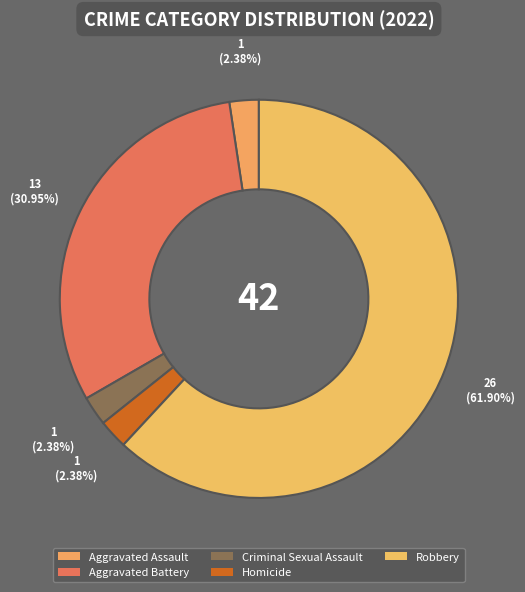

Which category has the smallest portion of the pie?

Aggravated Assault